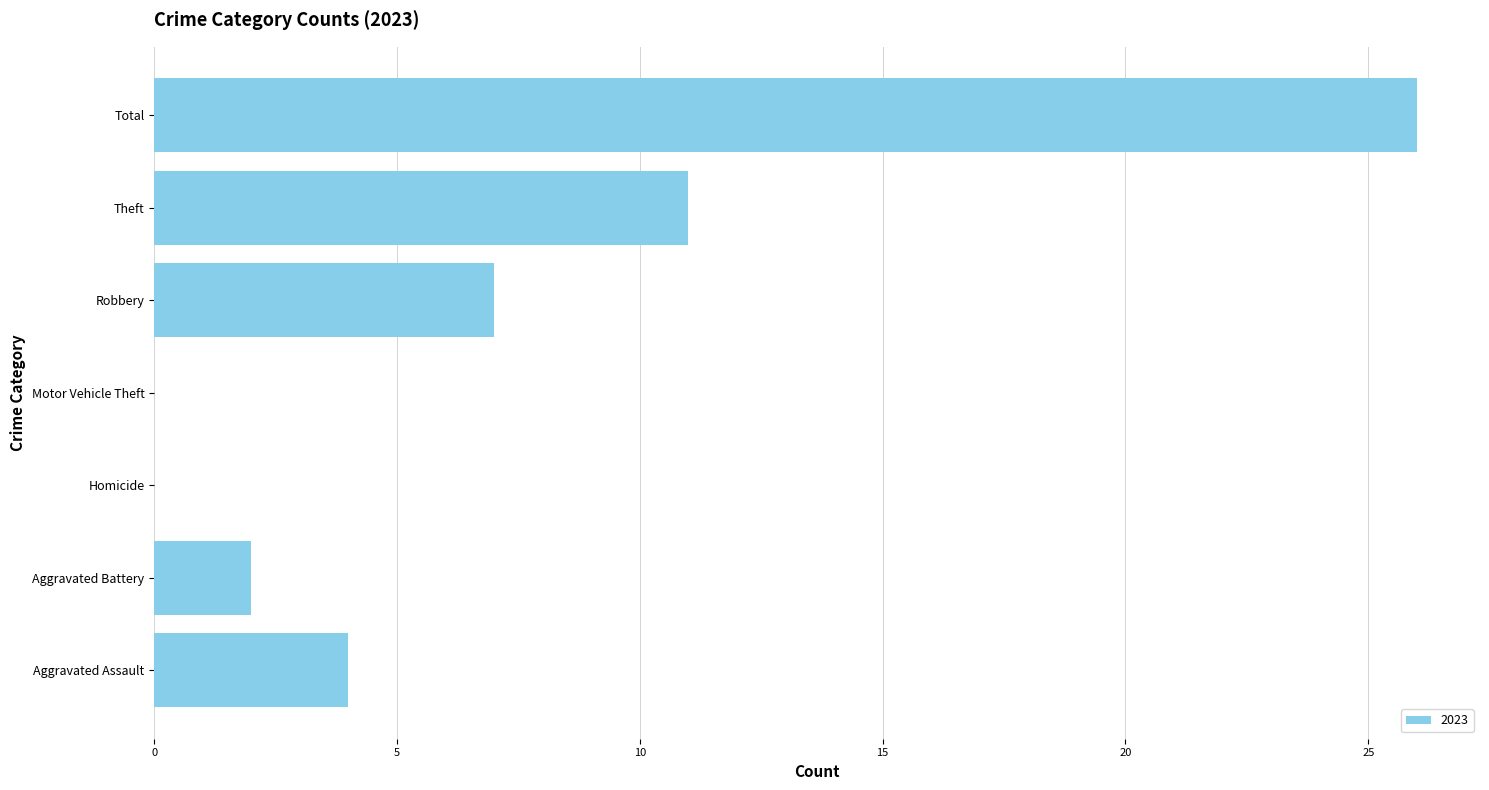

Where is the data nearest to the value 13?

Theft